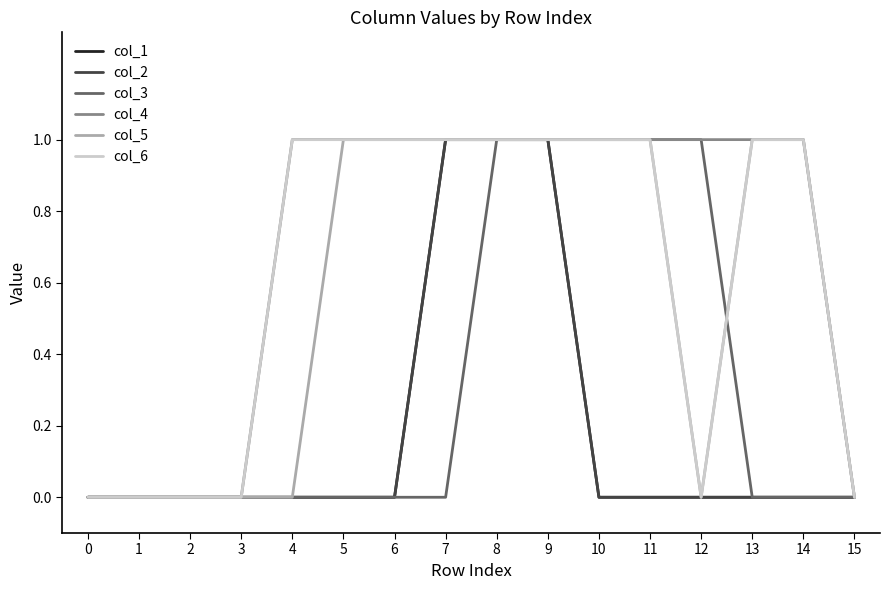

True or false: col_4 and col_1 cross at least once.

False